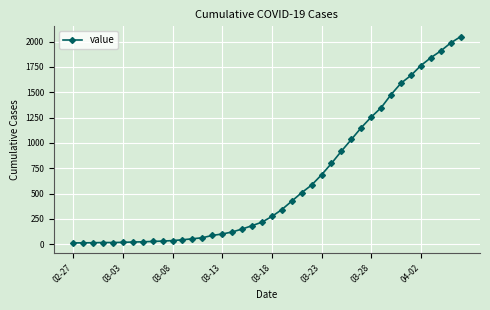

What is the maximum value shown in the chart?

2049